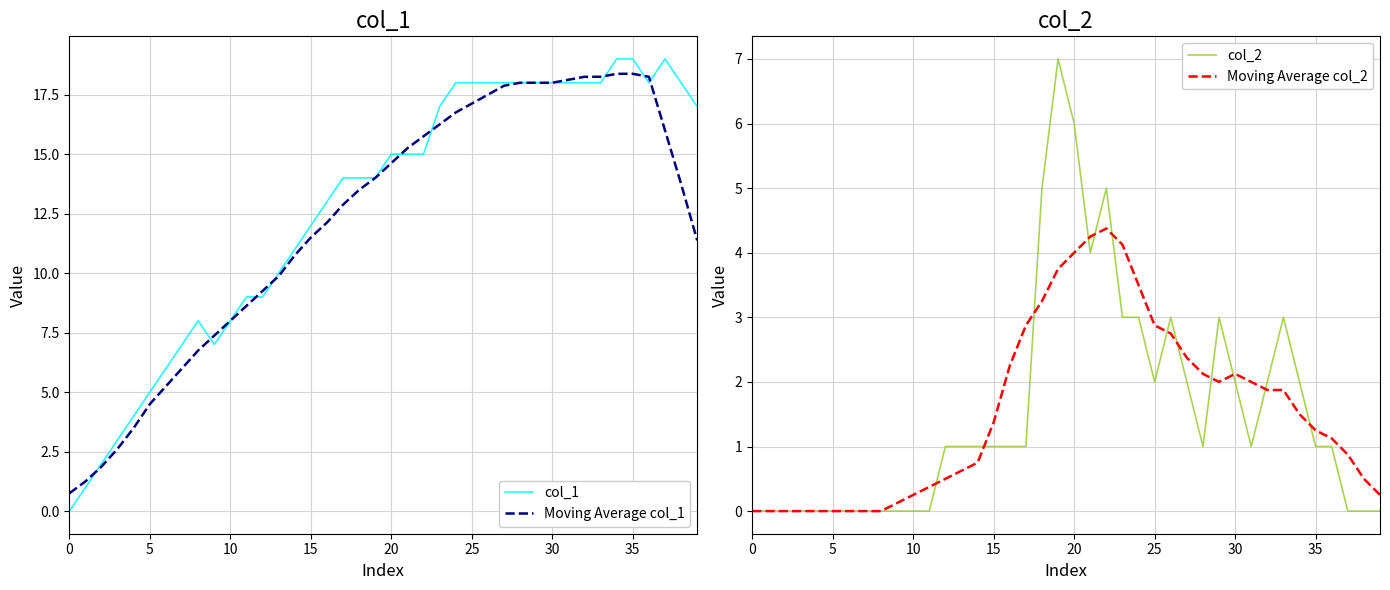

The value of col_1 at 34 is 19.0. True or false?

True